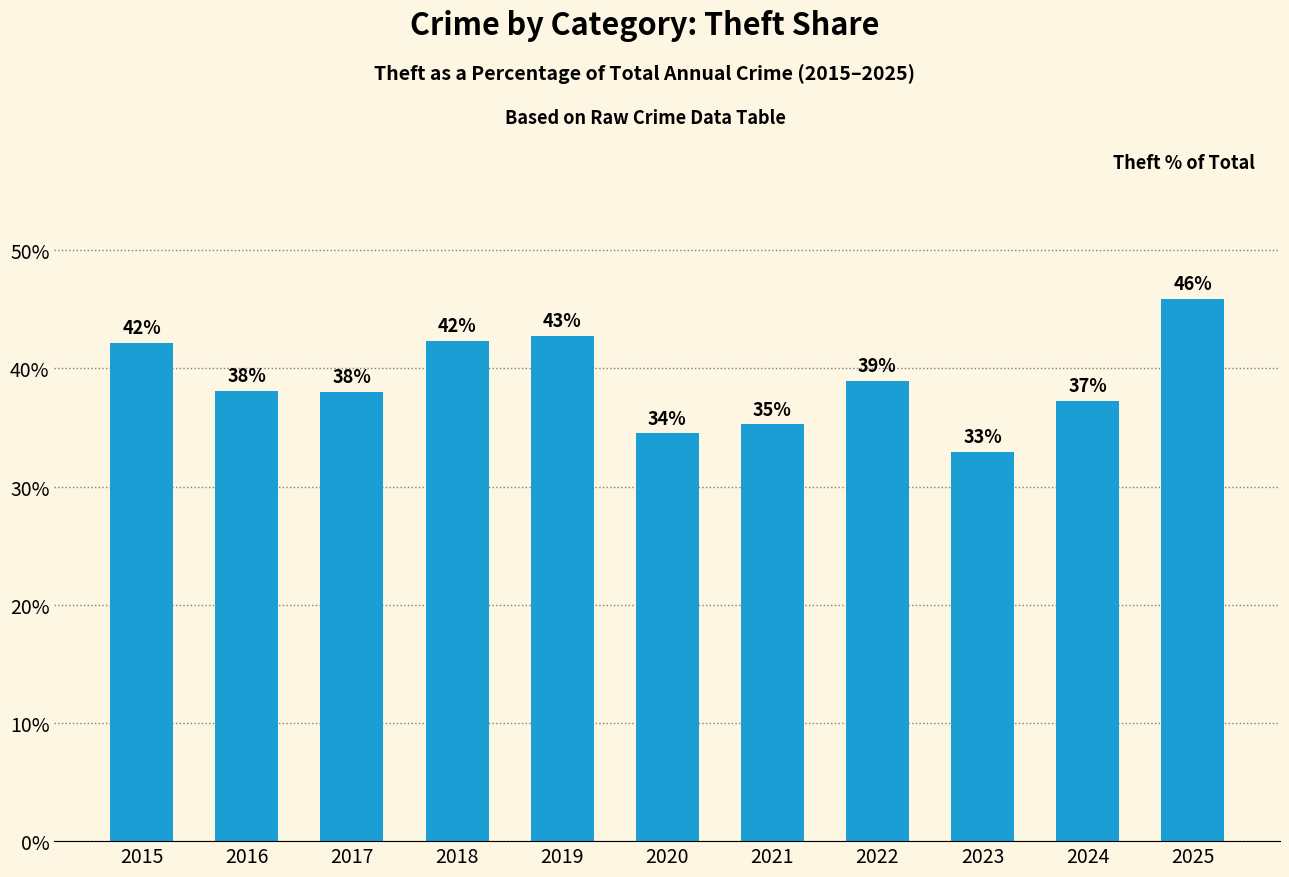

What is the ratio of the value at 2015 to the value at 2017?

1.1